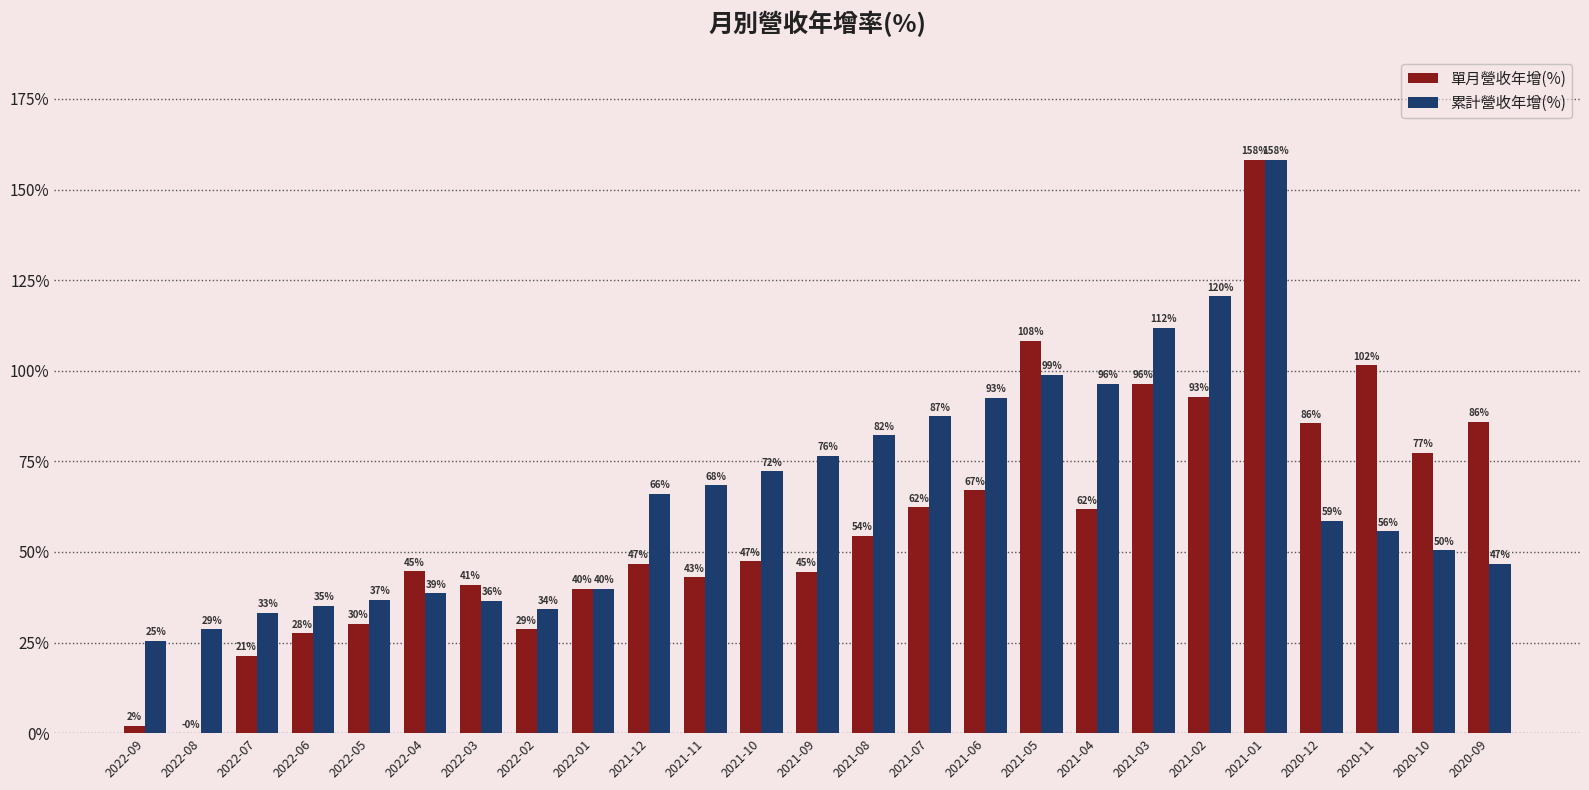

Does the chart contain stacked bars?

No